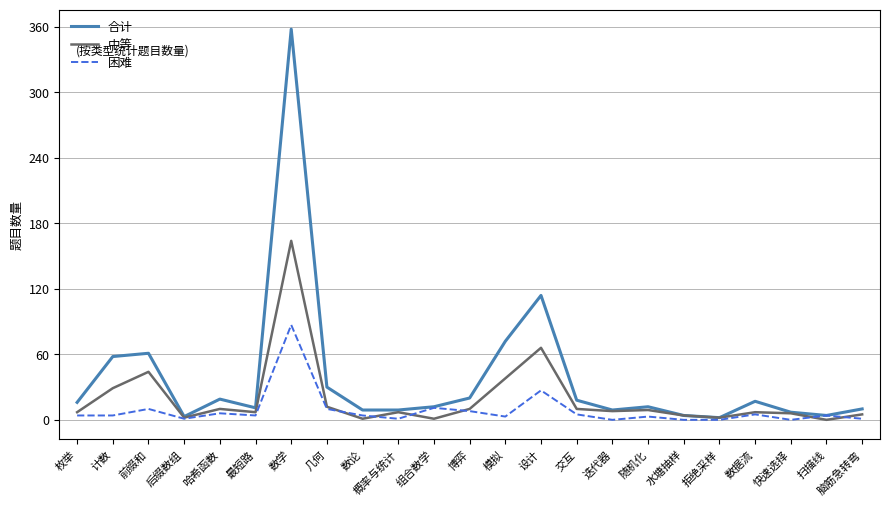

Which series changed the most between 计数 and 随机化?

合计